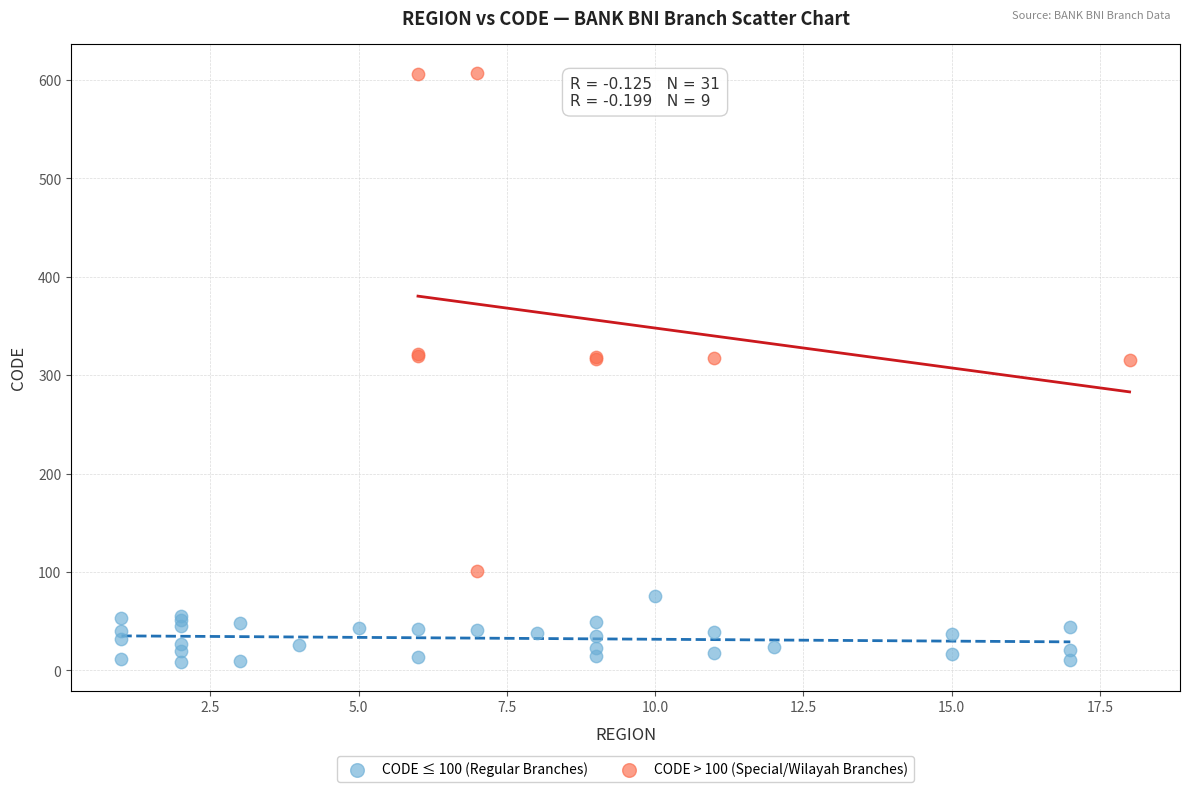

What are all the series names shown in the legend?

CODE ≤ 100 (Regular Branches), CODE > 100 (Special/Wilayah Branches)